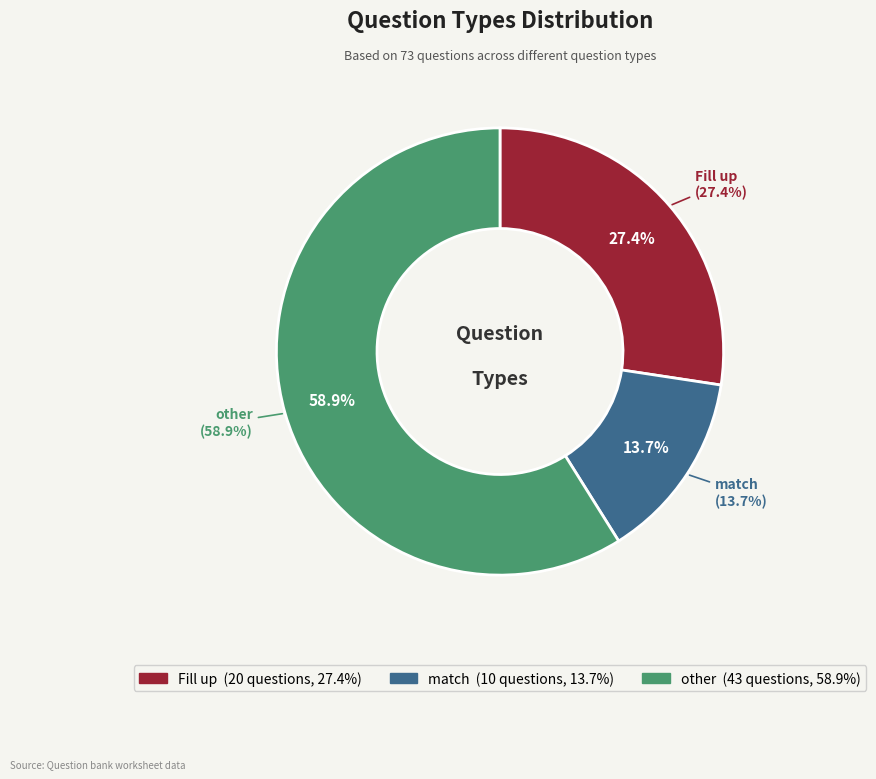

Is match the majority of the pie?

No